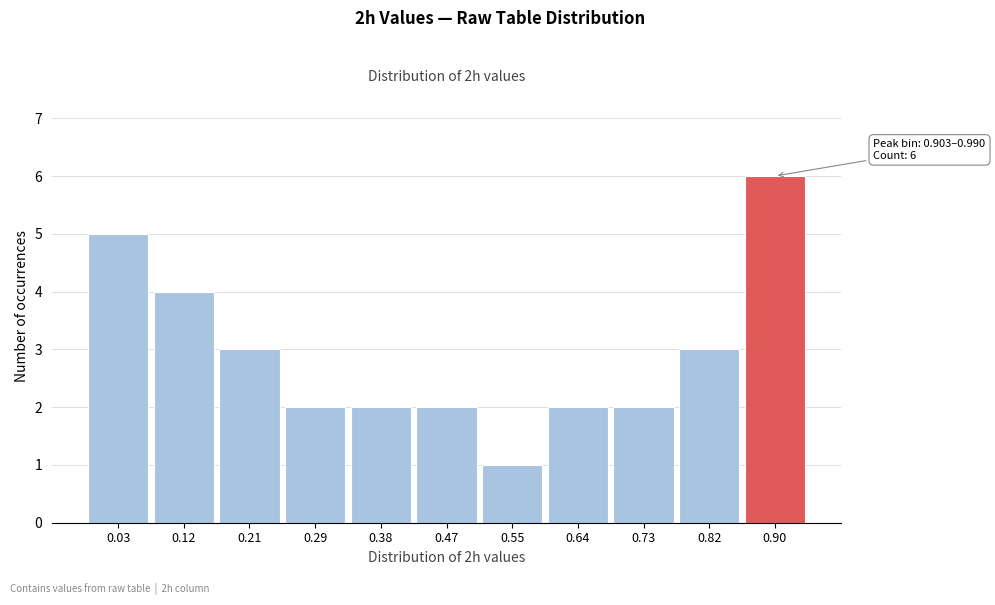

Reading left to right, extract all data points from this chart.

5	4	3	2	2	2	1	2	2	3	6